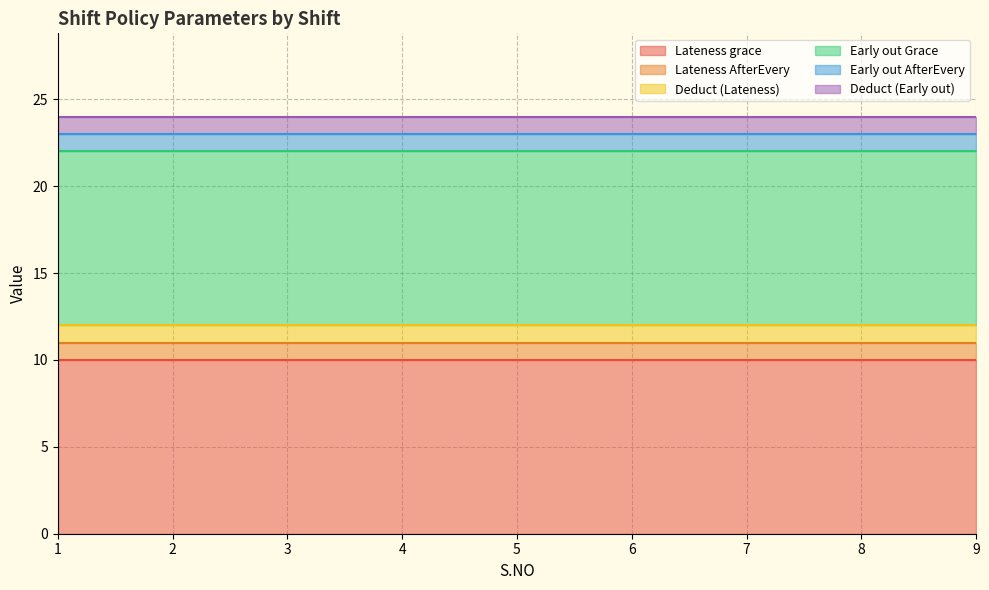

Which series has the largest total across all categories?

Lateness grace